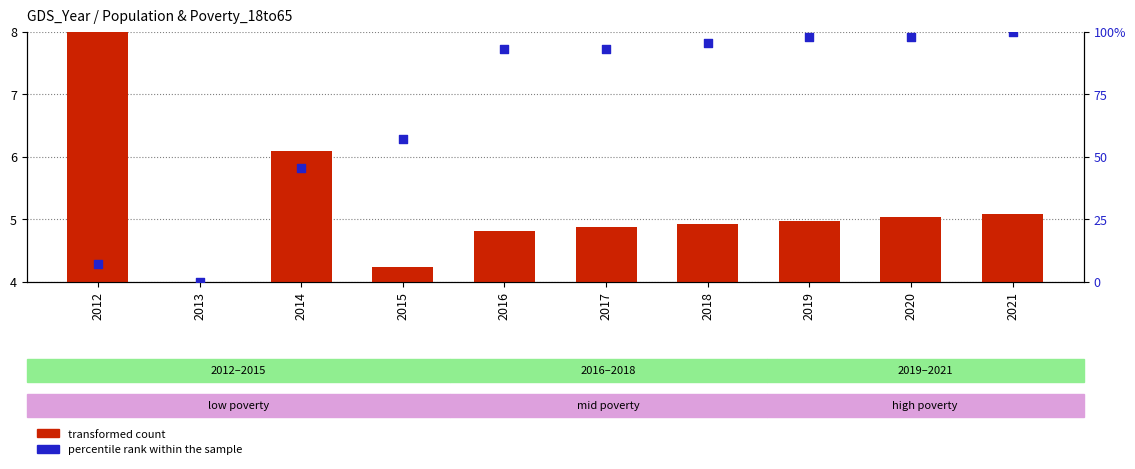

At which category is the sum across all series the highest?

2021